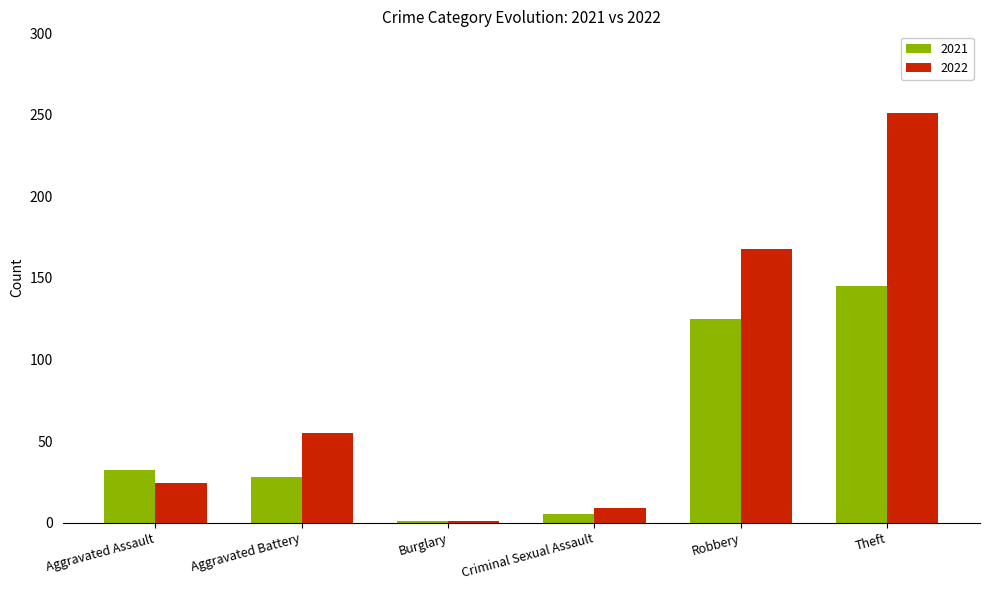

Which series has the largest total across all categories?

2022